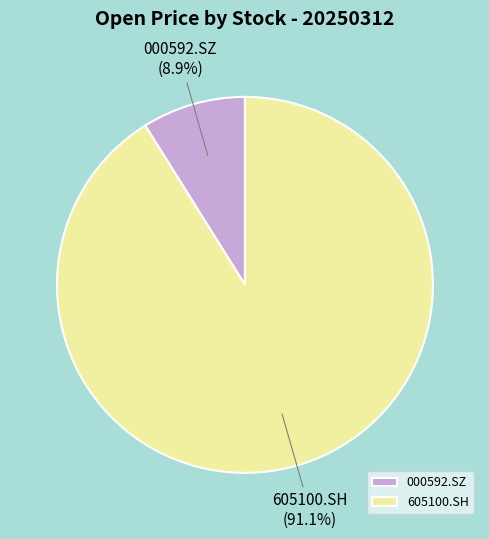

To the nearest percent, what portion does 000592.SZ represent?

9%